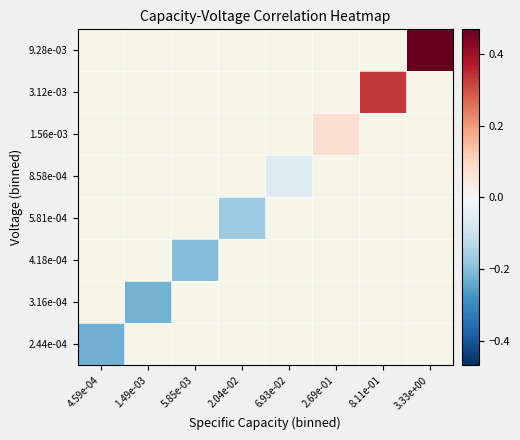

At which category does the chart reach its minimum across all series?

4.59e-04